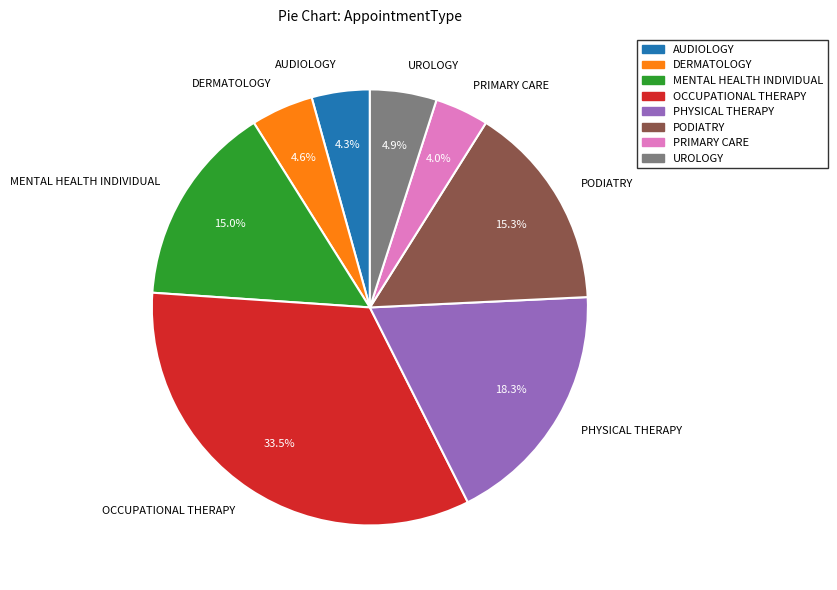

Does UROLOGY represent more than half of the total?

No